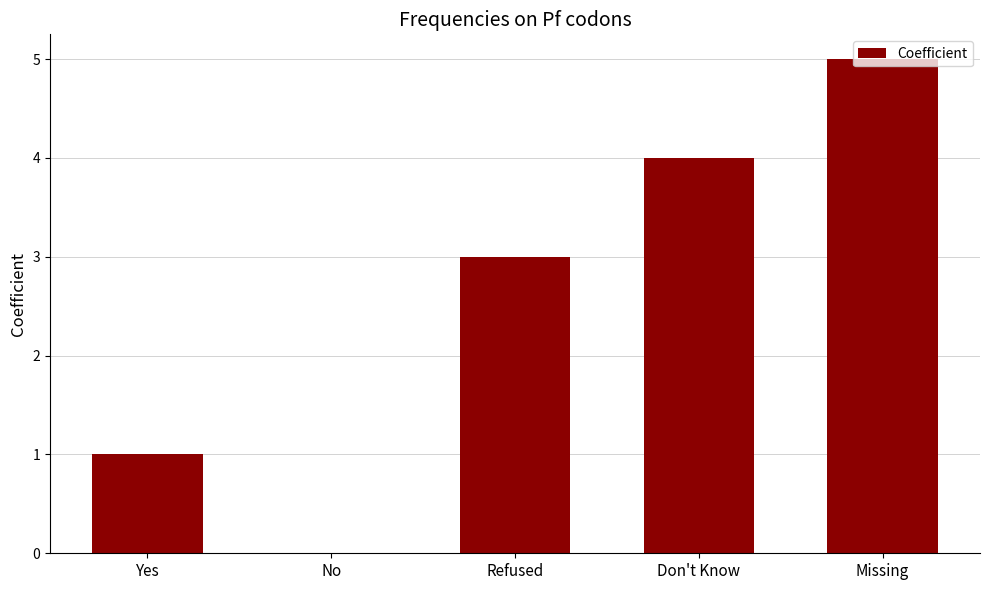

What is the greatest value displayed?

5